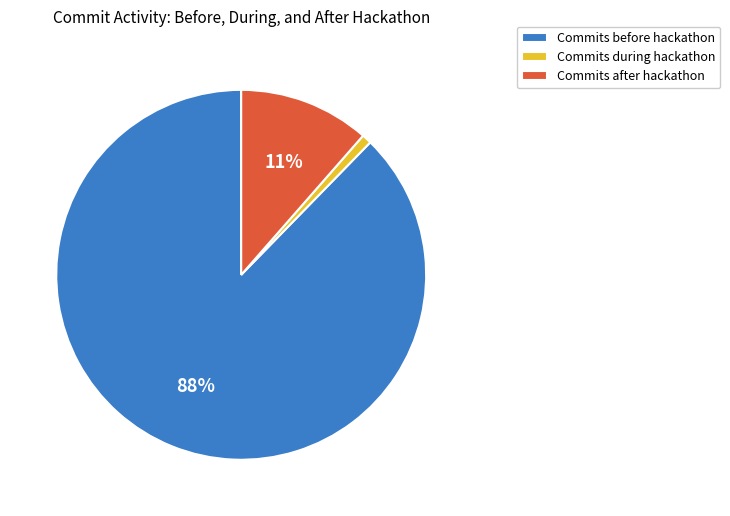

Which has a higher value, Commits during hackathon or Commits after hackathon?

Commits after hackathon